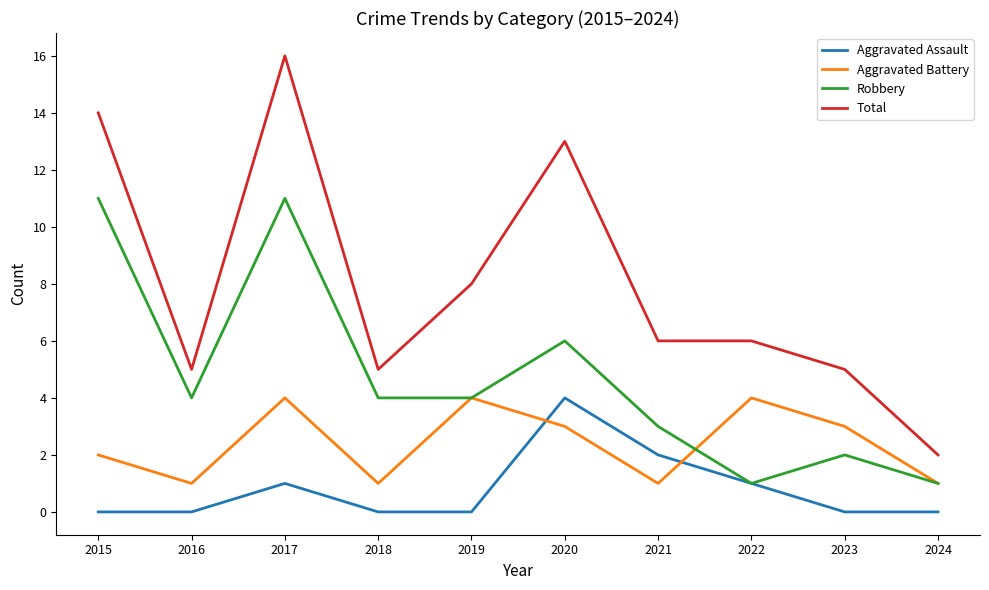

What is the difference between the highest and lowest values at 2023?

5